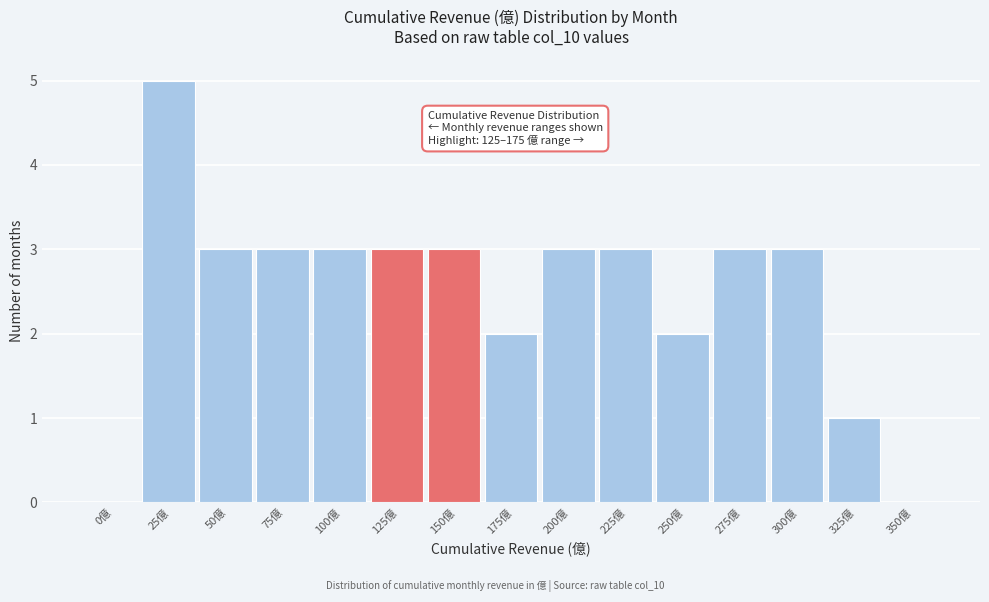

Reading left to right, what are all the values shown in this chart?

0億=0	25億=5	50億=3	75億=3	100億=3	125億=3	150億=3	175億=2	200億=3	225億=3	250億=2	275億=3	300億=3	325億=1	350億=0